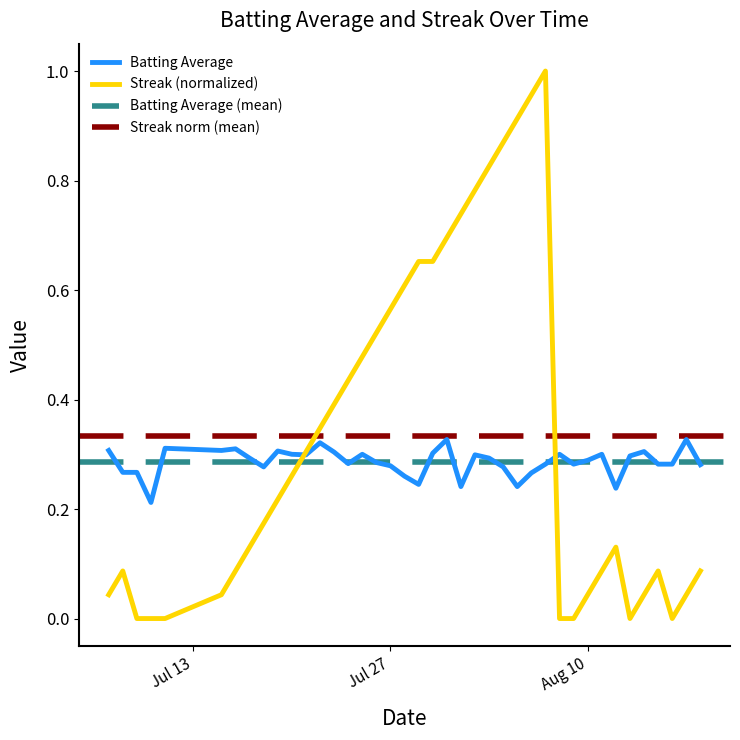

What is the label of the 29th point from the left?

2010-08-07